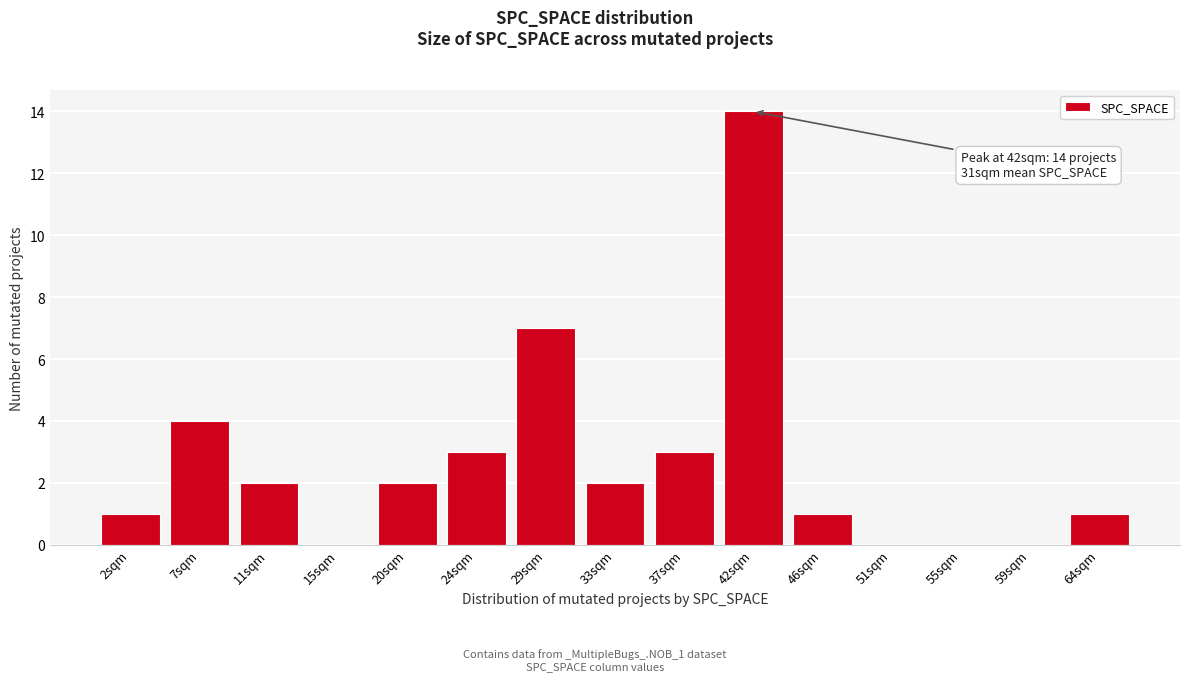

Over which range of the x-axis is the bar tallest?

39.6 to 44.0